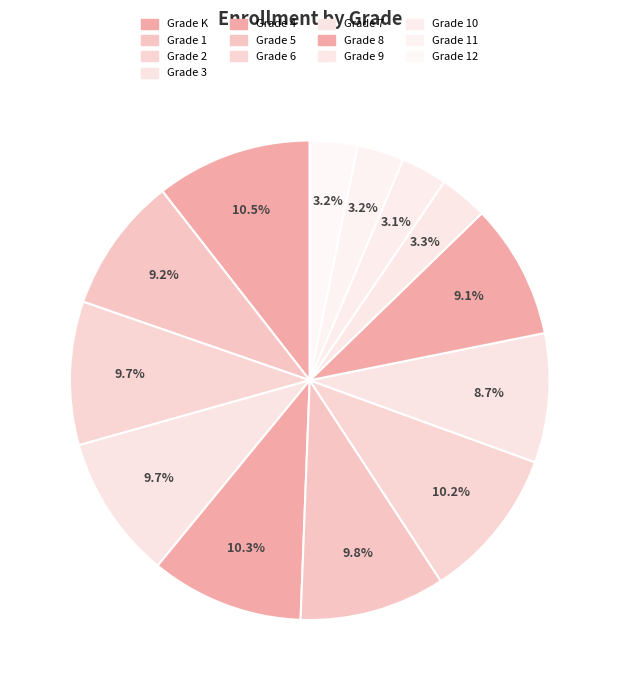

How many segments does this pie chart have?

13